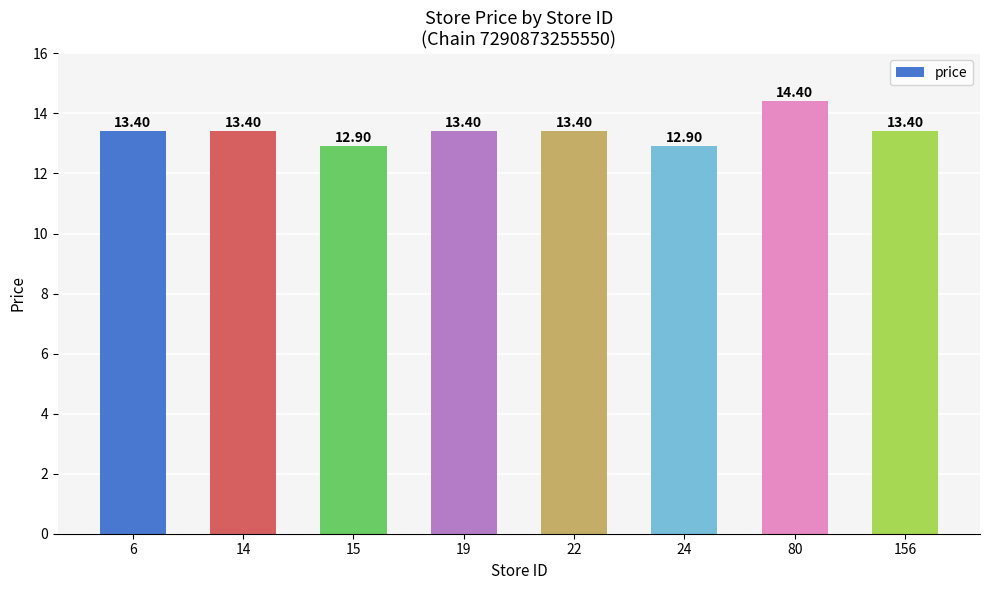

Count the number of data series in this chart.

1